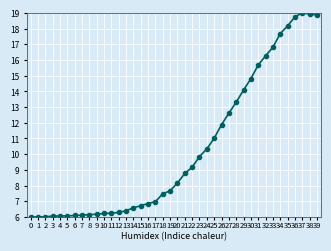

Where does the data first go above 8?

20